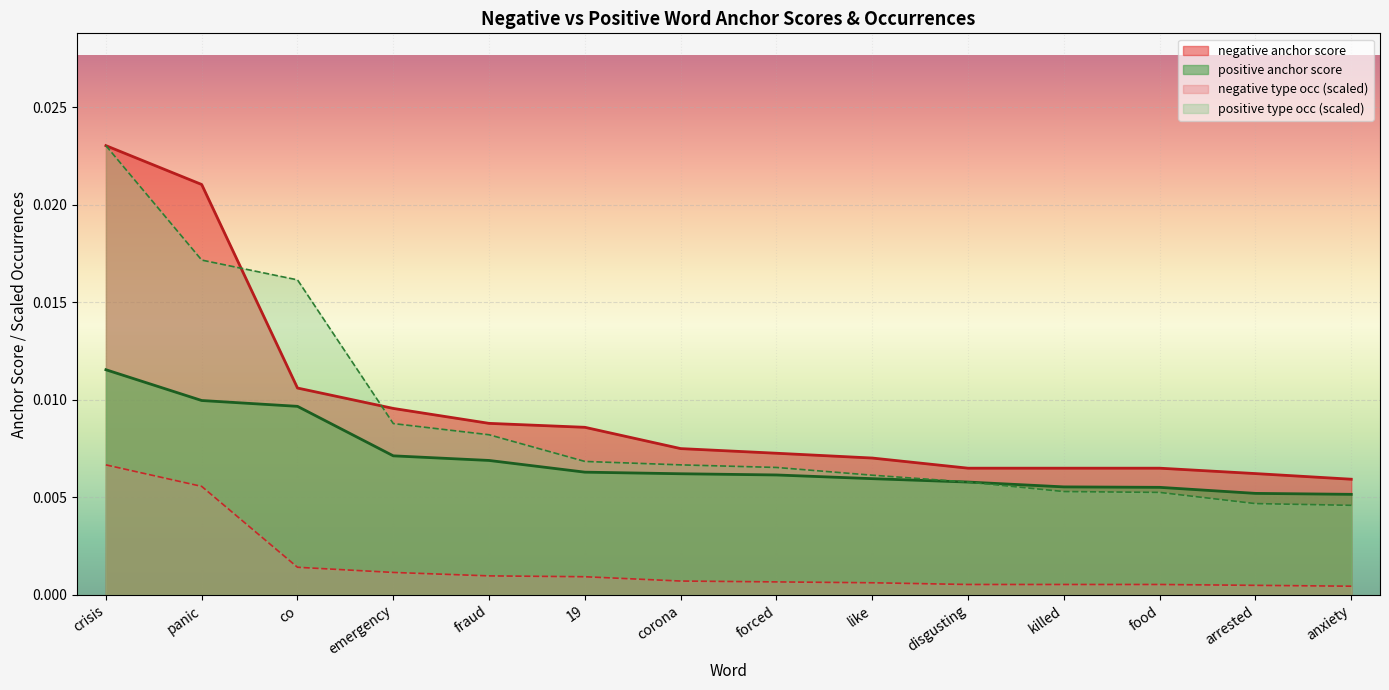

At which category is the sum across all series the highest?

crisis